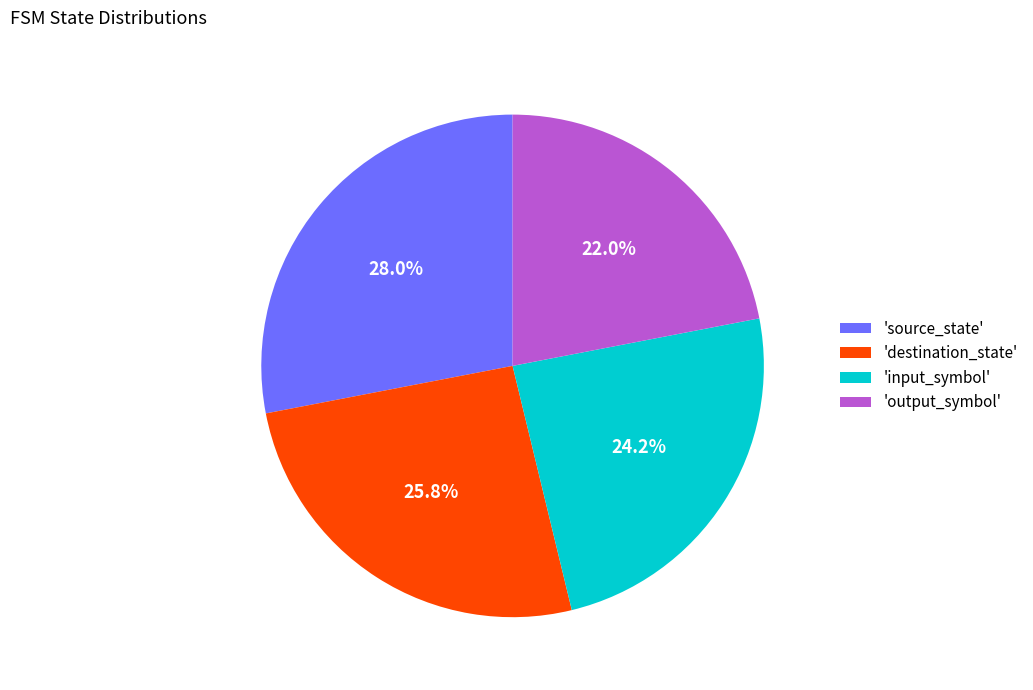

Count the number of slices in the pie.

4